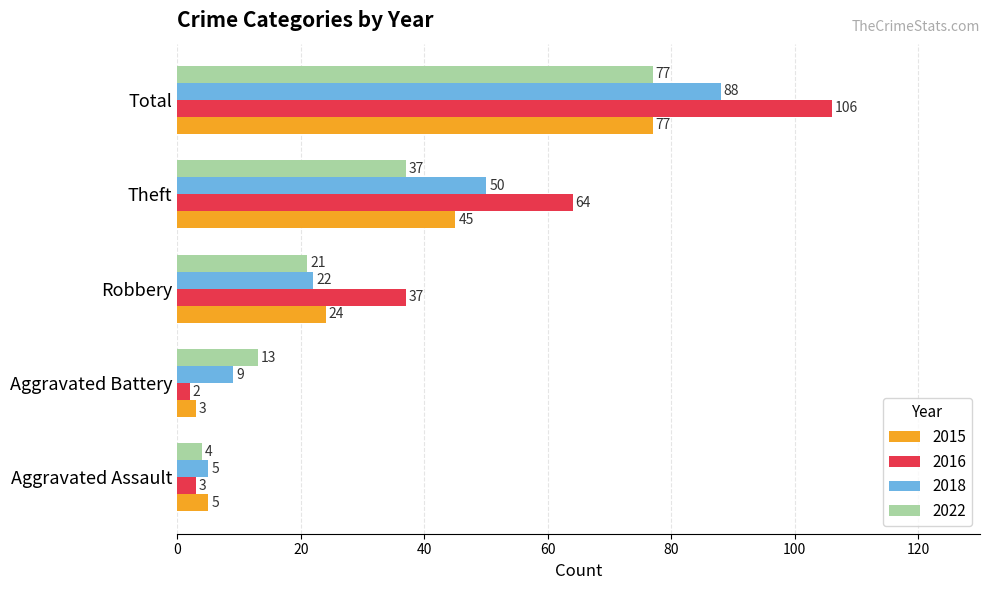

Between Robbery and Theft, which series saw the biggest shift?

2018